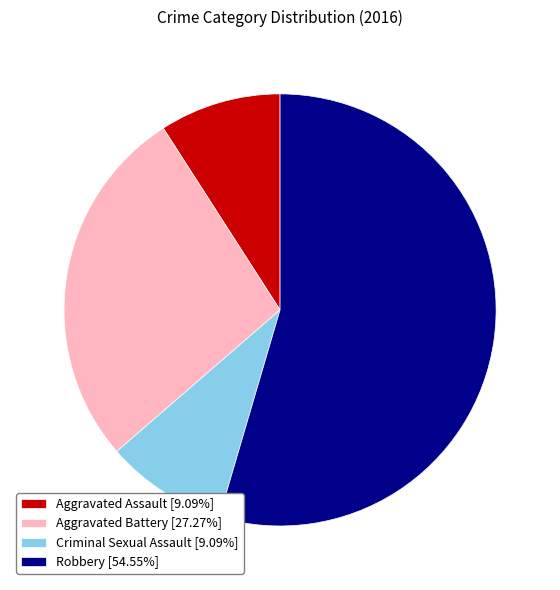

The Aggravated Assault slice represents 9% of the pie. True or false?

True